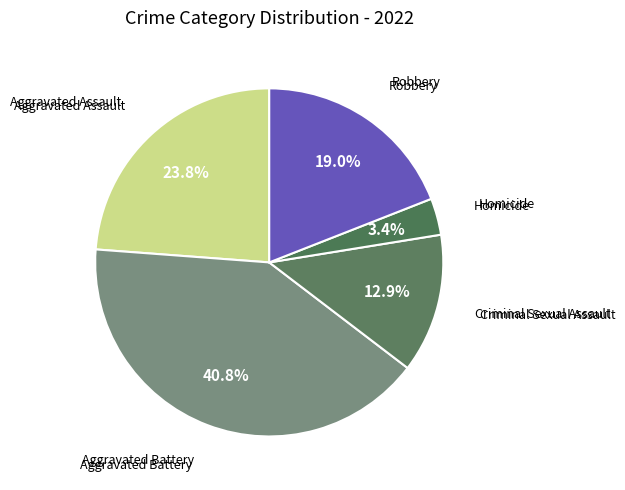

To the nearest percent, what percentage of the pie is Robbery?

19%